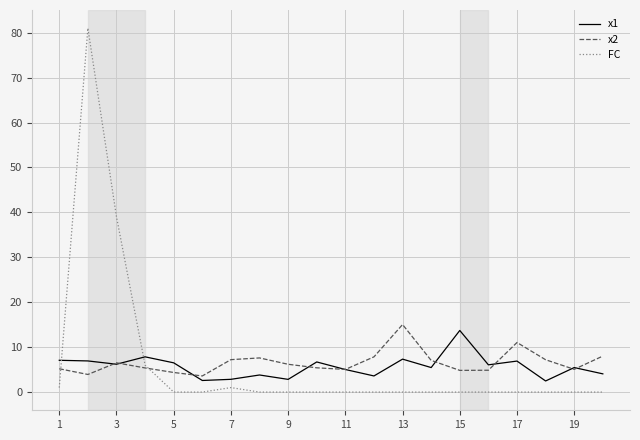

How many categories are shown in the chart?

20